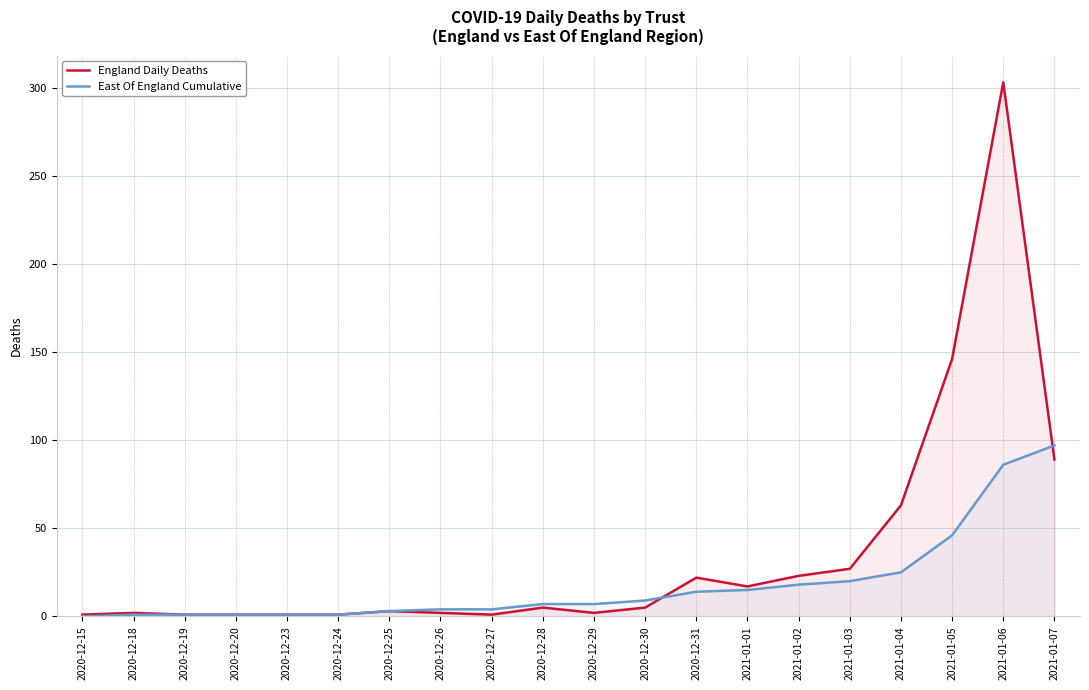

Rank the series by their average value, from highest to lowest.

England Daily Deaths, East Of England Cumulative